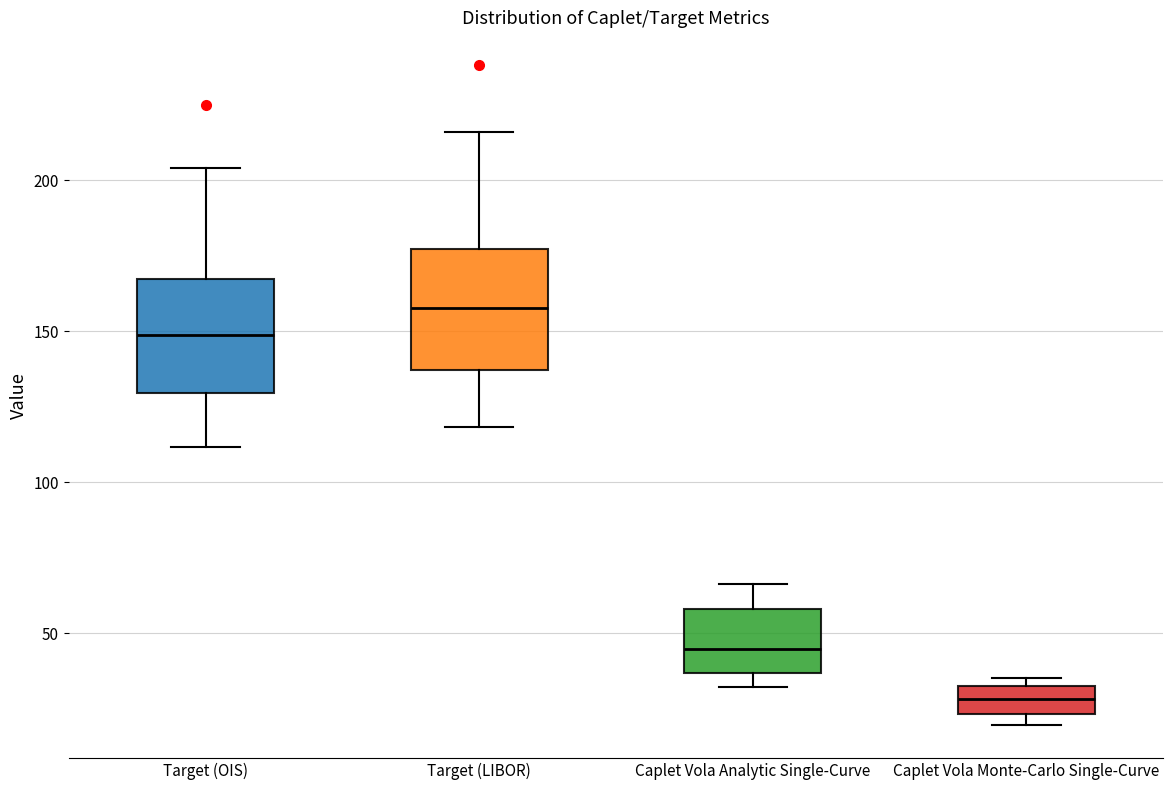

Which box has the highest median line?

Target (LIBOR)